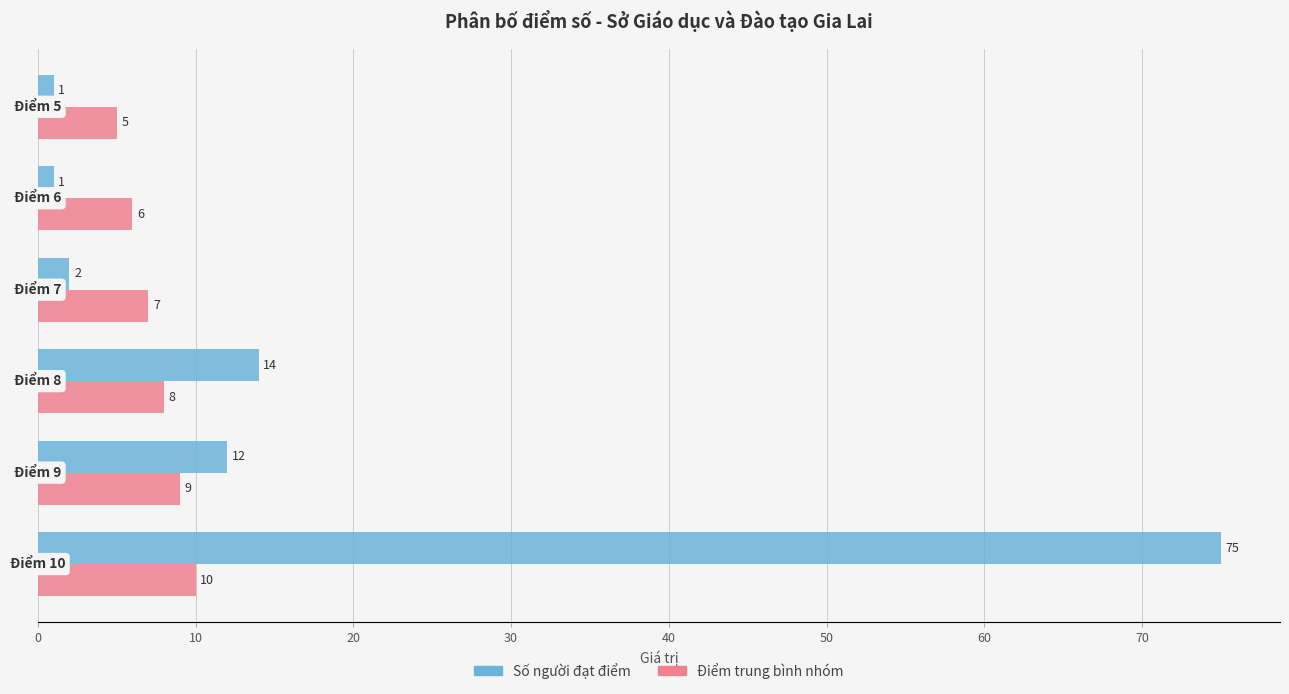

What is the average value of the Điểm trung bình nhóm series?

8